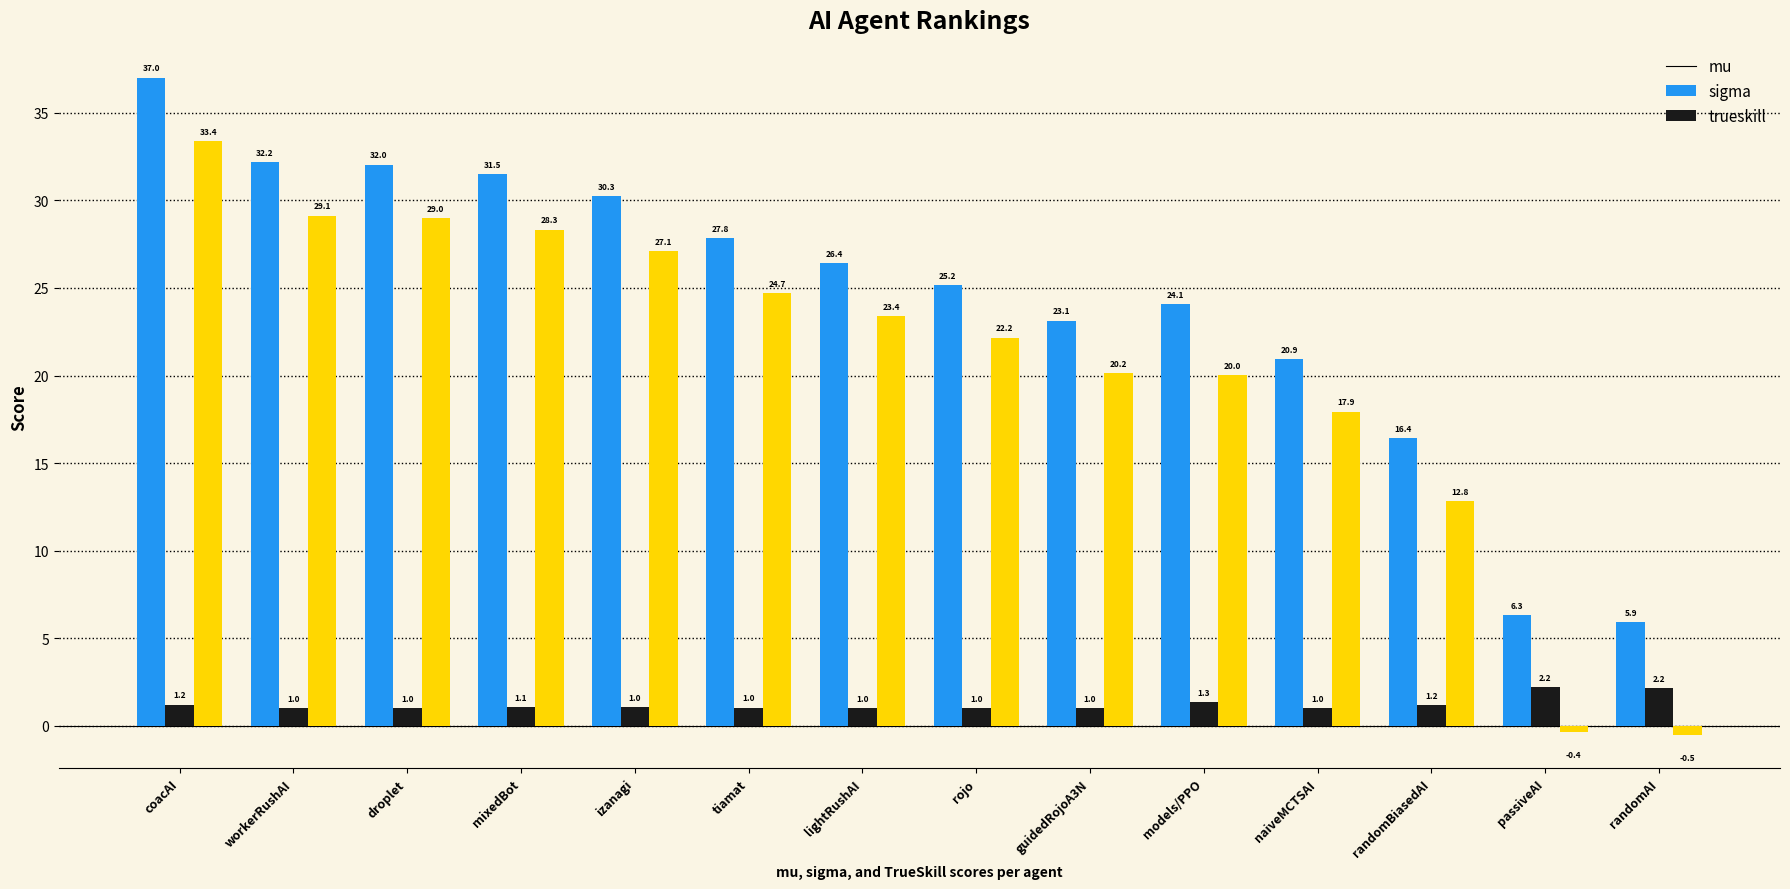

What is the label of the 14th bar from the left?

randomAI